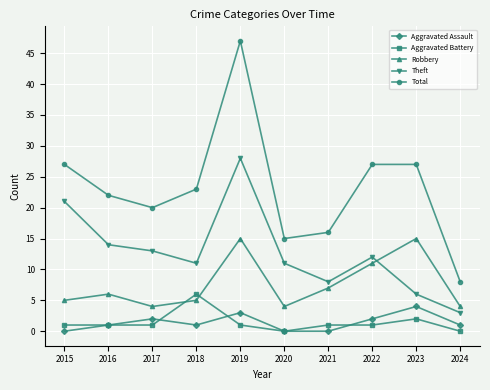

Which label corresponds to the largest value in the chart?

2019